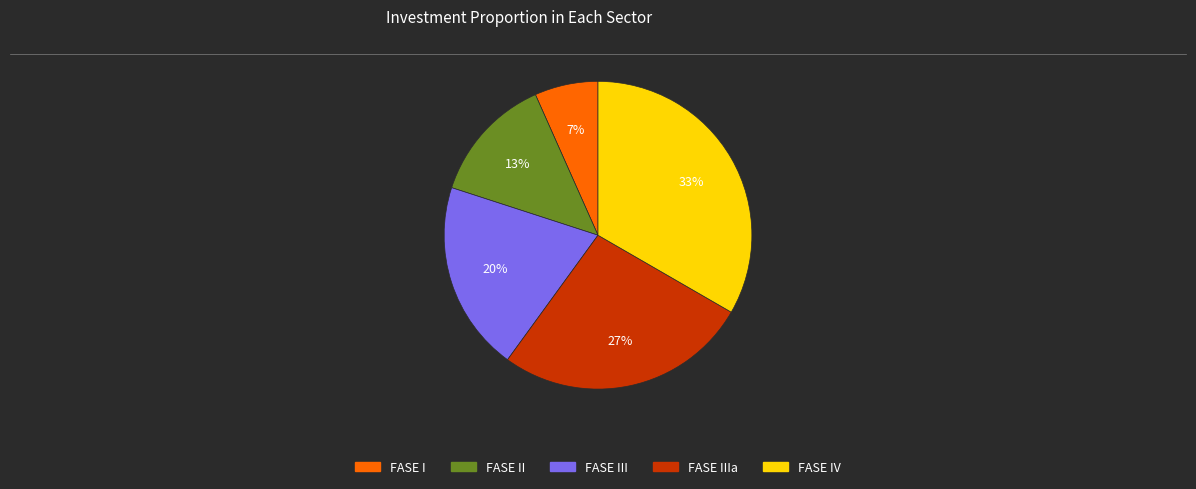

Is there a majority slice in this chart?

No